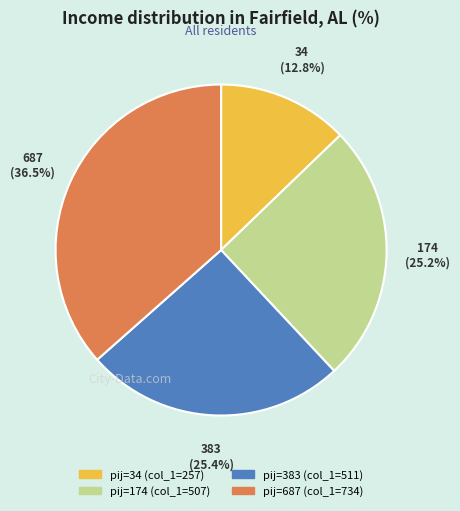

Does any single category account for the majority?

No